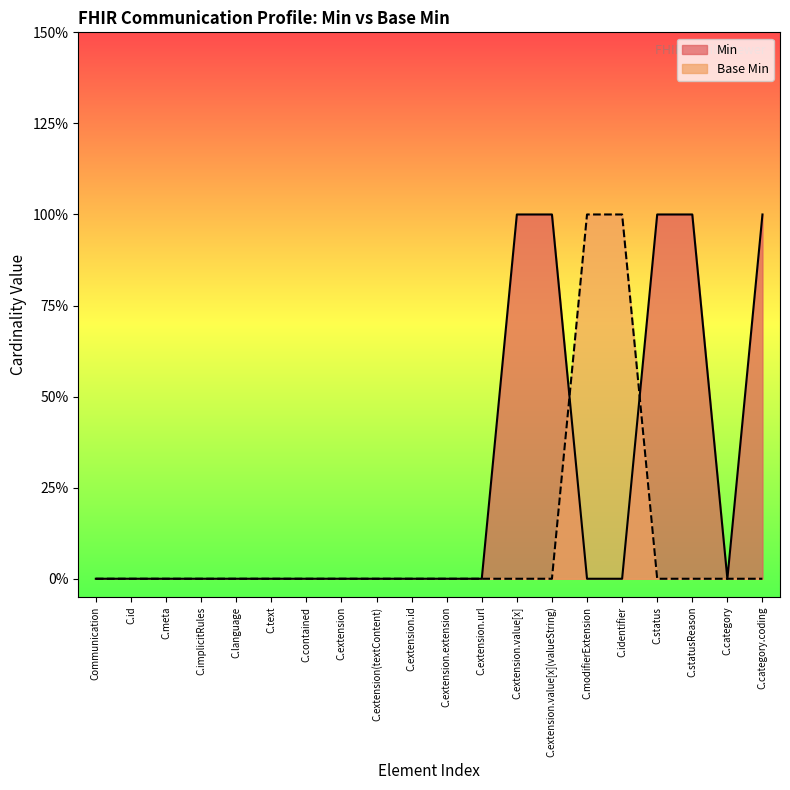

Reading right to left, extract all data points from this chart.

Min: C.category.coding=1	C.category=0	C.statusReason=1	C.status=1	C.identifier=0	C.modifierExtension=0	C.extension.value[x](valueString)=1	C.extension.value[x]=1	C.extension.url=0	C.extension.extension=0	C.extension.id=0	C.extension(textContent)=0	C.extension=0	C.contained=0	C.text=0	C.language=0	C.implicitRules=0	C.meta=0	C.id=0	Communication=0
Base Min: C.category.coding=0	C.category=0	C.statusReason=0	C.status=0	C.identifier=1	C.modifierExtension=1	C.extension.value[x](valueString)=0	C.extension.value[x]=0	C.extension.url=0	C.extension.extension=0	C.extension.id=0	C.extension(textContent)=0	C.extension=0	C.contained=0	C.text=0	C.language=0	C.implicitRules=0	C.meta=0	C.id=0	Communication=0